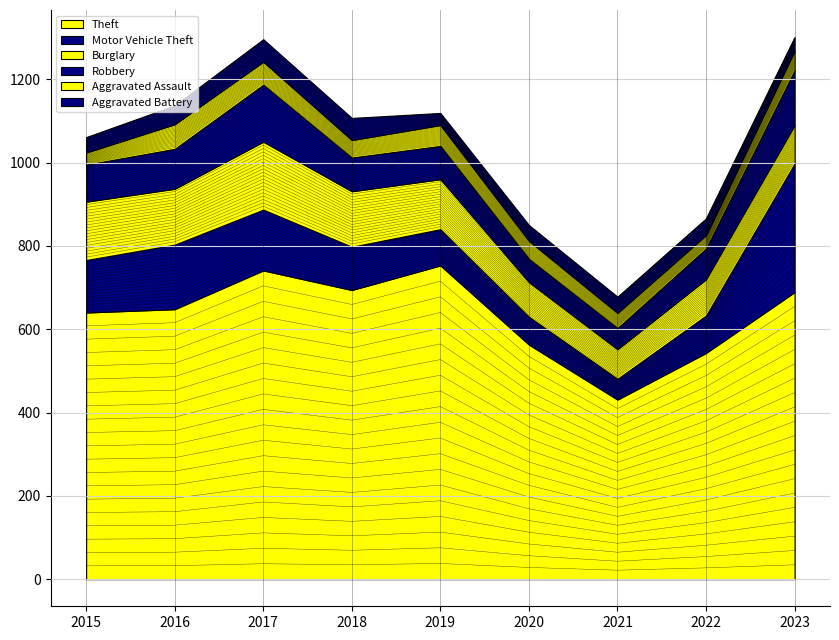

Rank the series at 2021 from lowest to highest value.

Aggravated Assault, Aggravated Battery, Motor Vehicle Theft, Robbery, Burglary, Theft